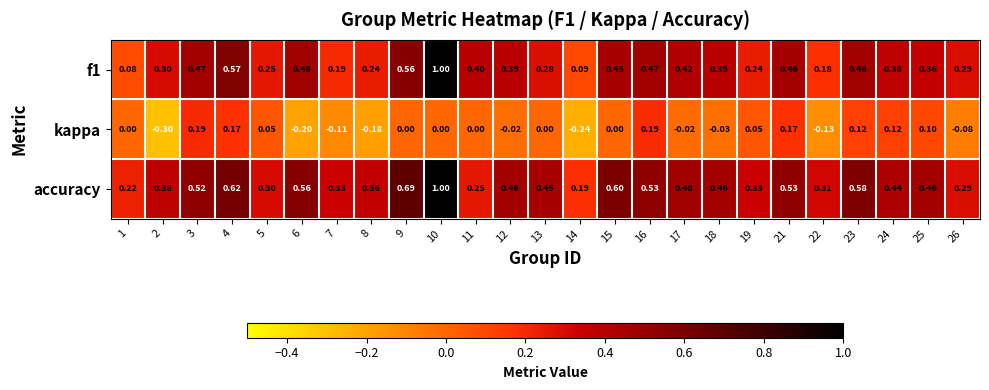

Is the value of kappa at 26 greater than the value of f1 at 4?

No